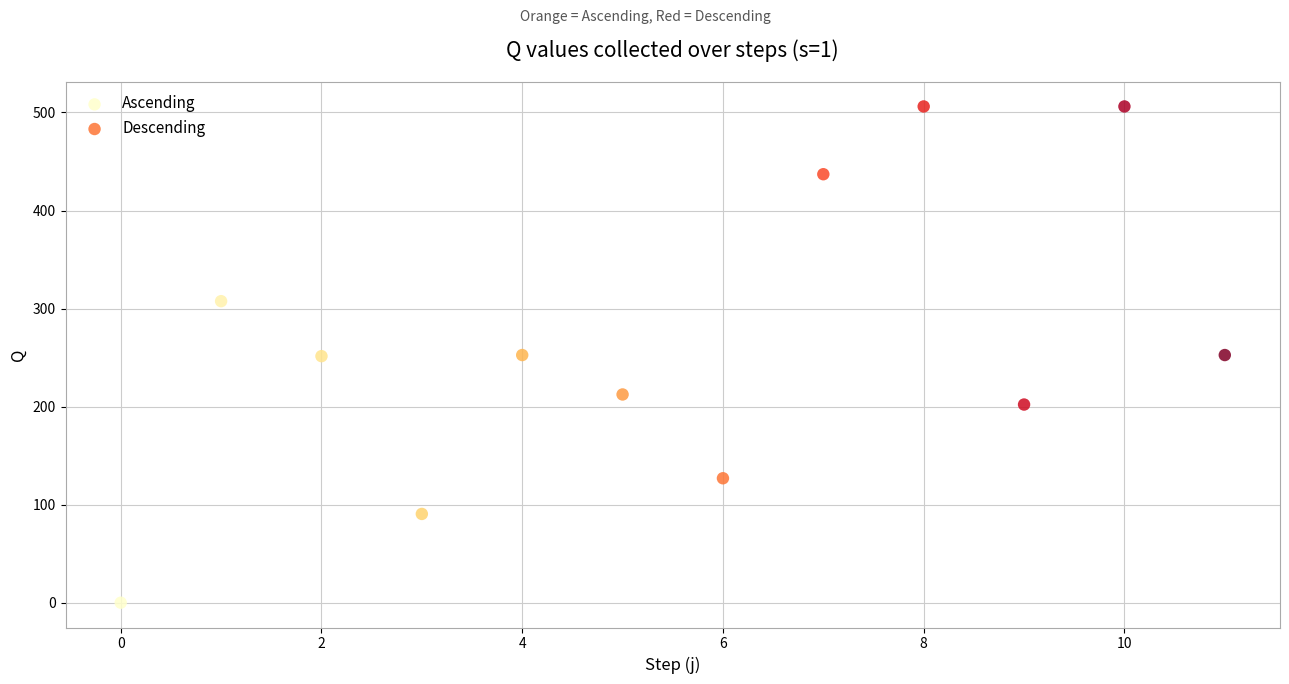

Which series contains the lowest Y value?

Ascending